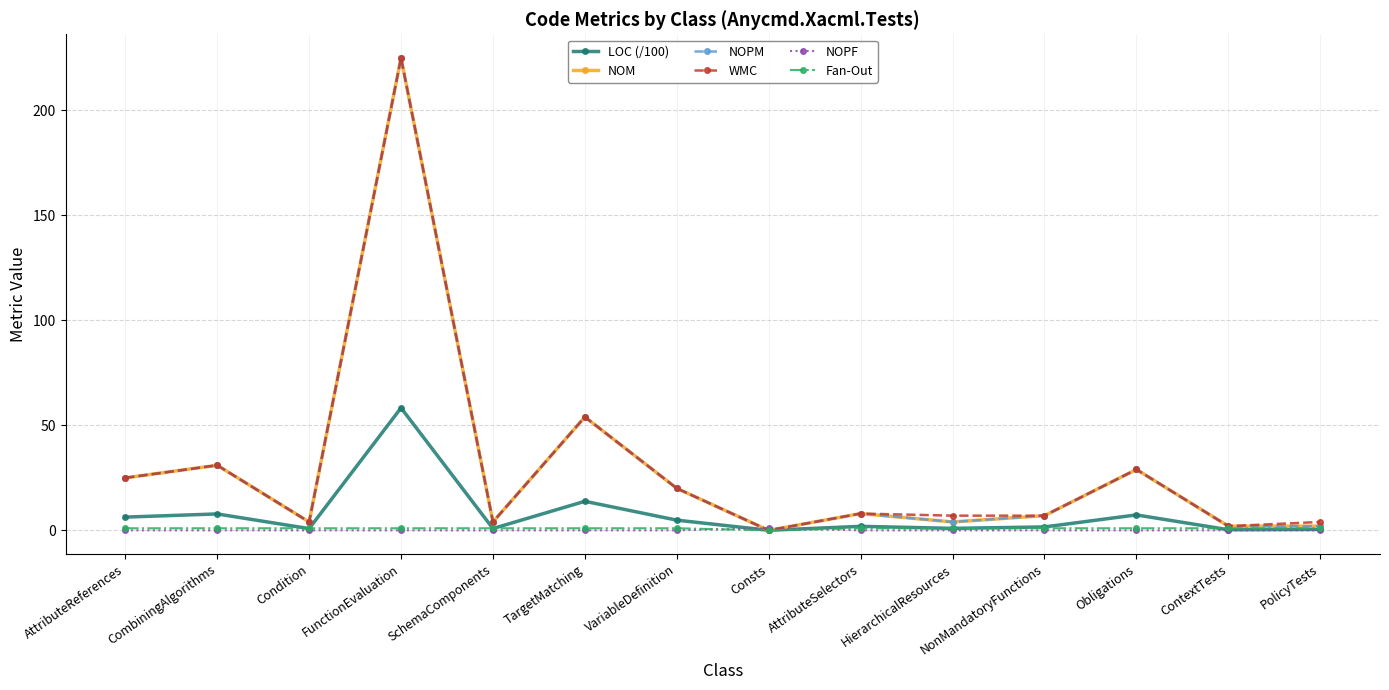

How many lines are shown in the chart?

6